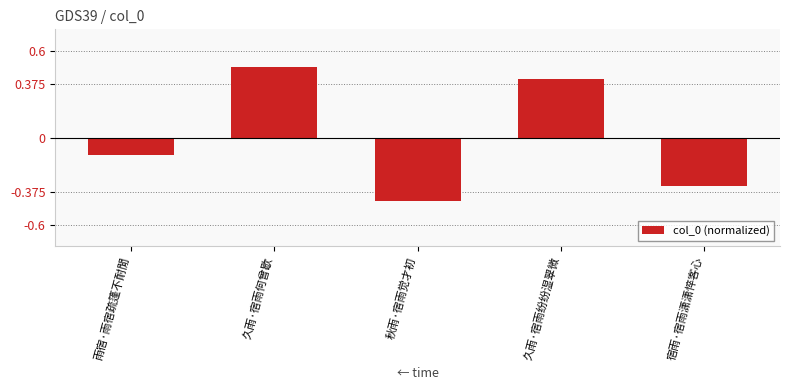

How many values are below zero?

3